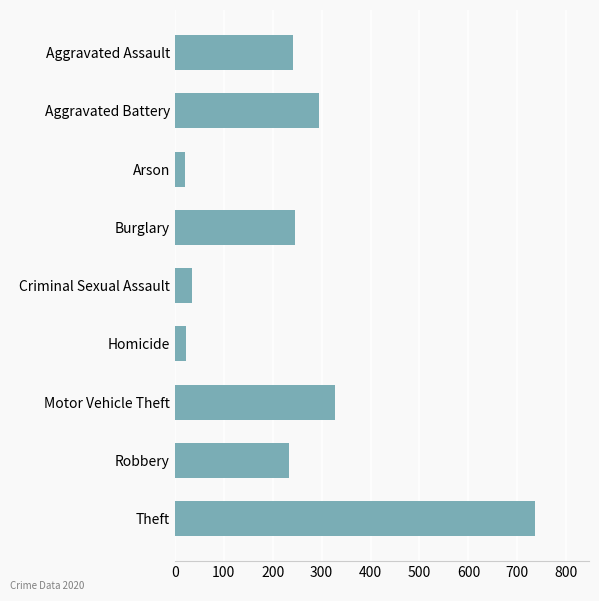

What is the label of the 1st bar from the bottom?

Theft